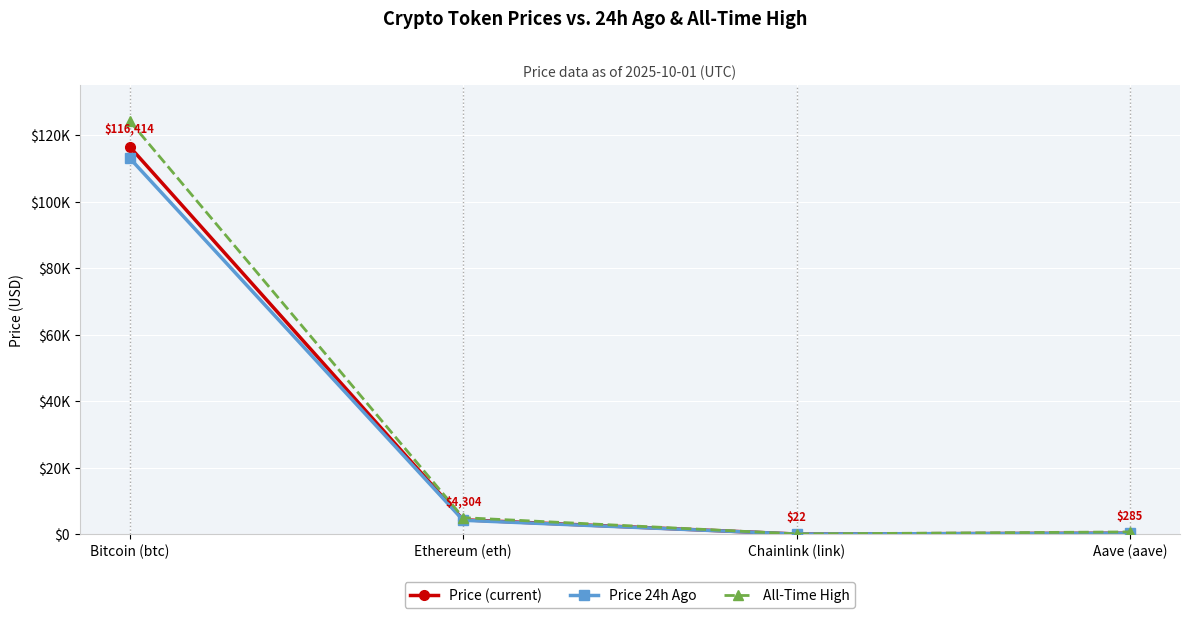

True or false: Price (current) has more than 1 points higher than both neighbors.

False